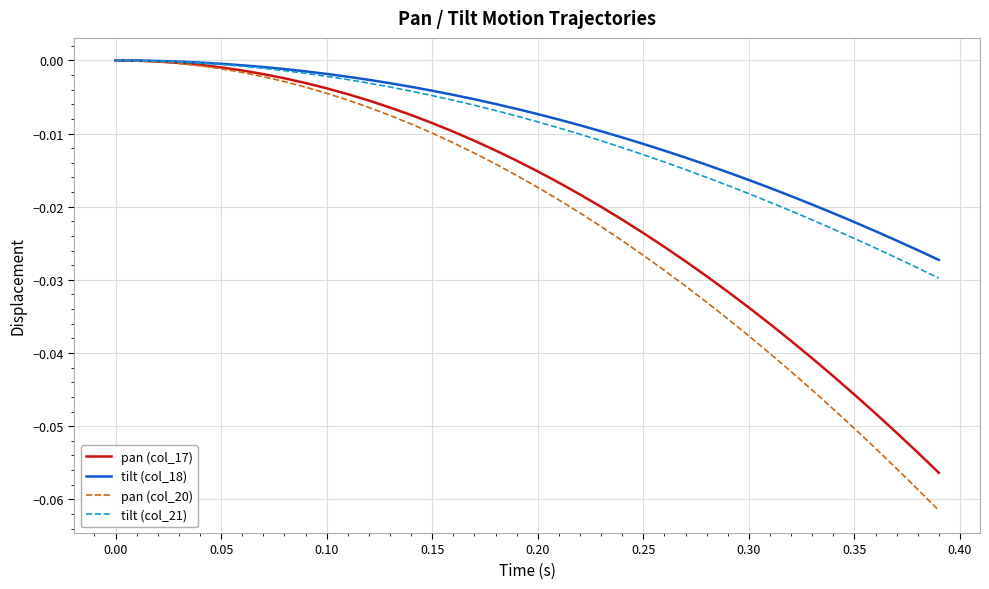

True or false: tilt (col_18) and tilt (col_21) intersect in this chart.

False